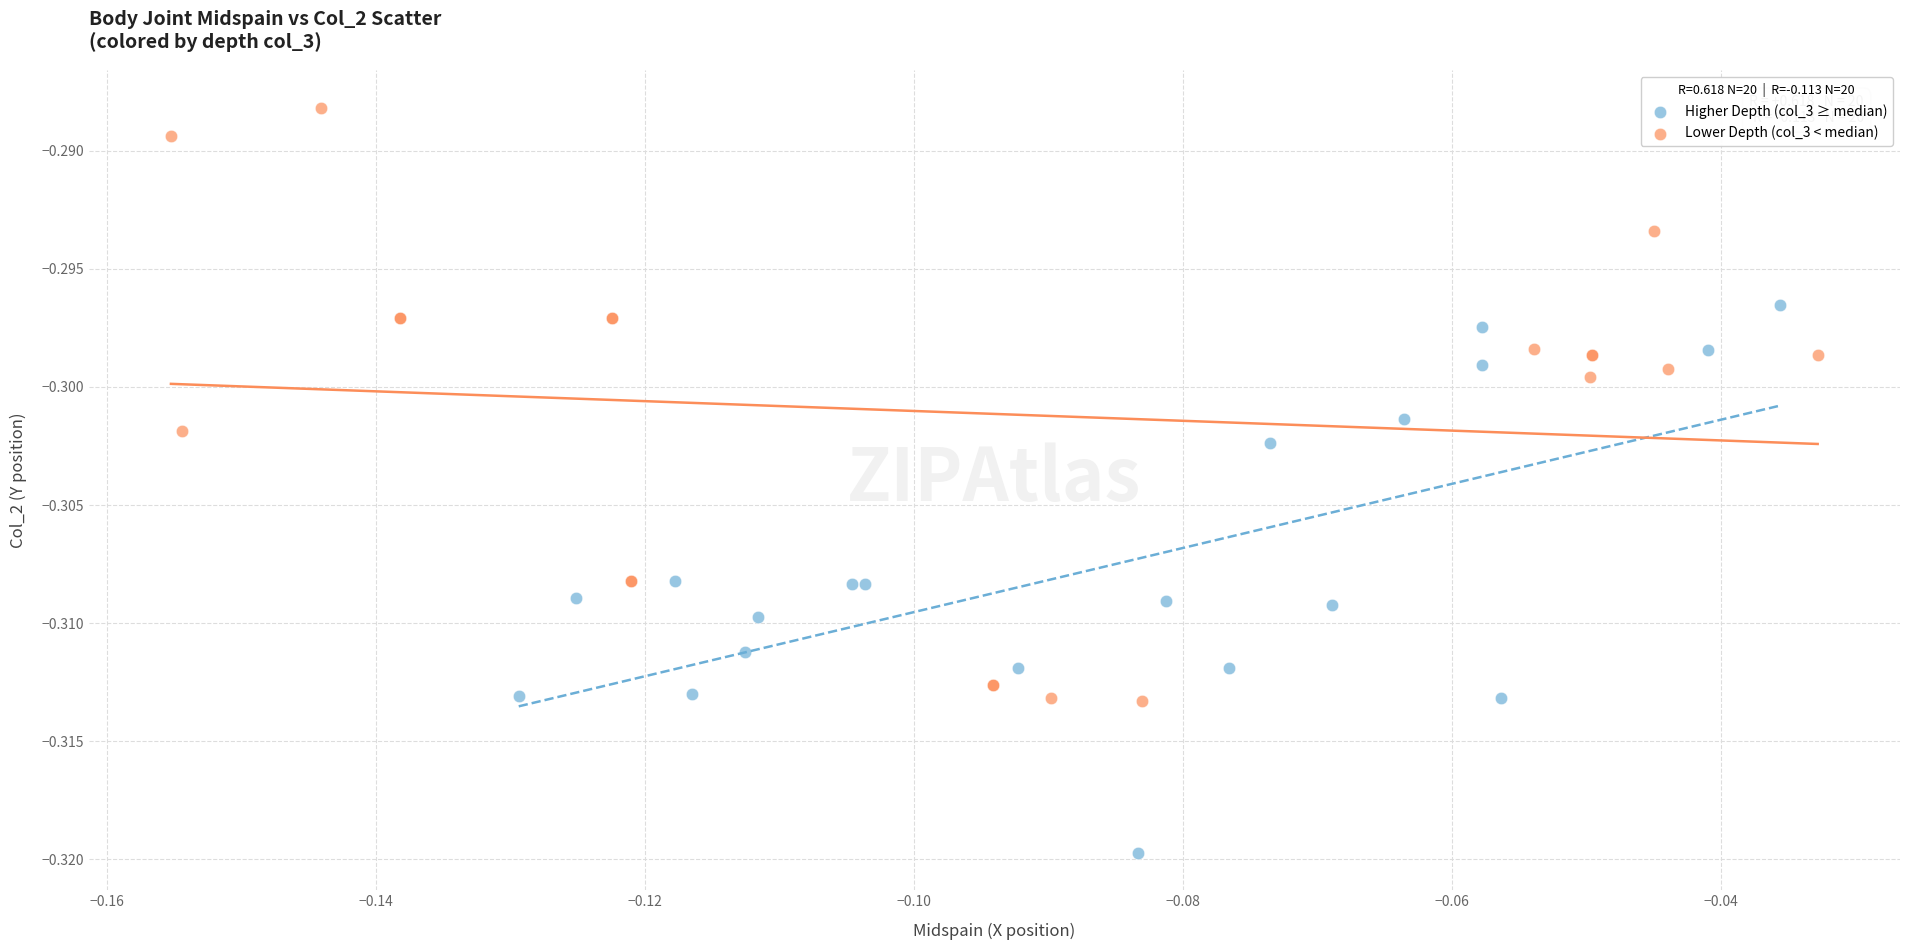

Which series has the widest spread of Y values?

Lower Depth (col_3 < median)